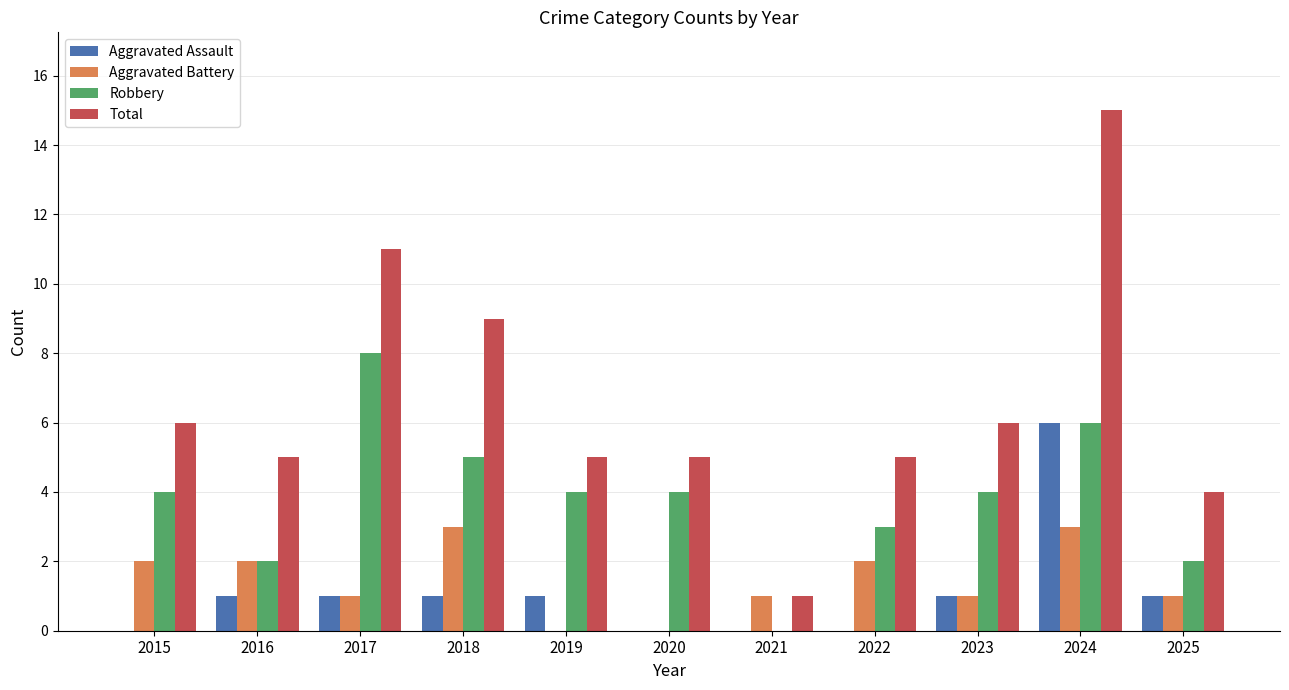

Reading left to right, what are all the values shown in this chart?

Aggravated Assault: 2015=0	2016=1	2017=1	2018=1	2019=1	2020=0	2021=0	2022=0	2023=1	2024=6	2025=1
Aggravated Battery: 2015=2	2016=2	2017=1	2018=3	2019=0	2020=0	2021=1	2022=2	2023=1	2024=3	2025=1
Robbery: 2015=4	2016=2	2017=8	2018=5	2019=4	2020=4	2021=0	2022=3	2023=4	2024=6	2025=2
Total: 2015=6	2016=5	2017=11	2018=9	2019=5	2020=5	2021=1	2022=5	2023=6	2024=15	2025=4